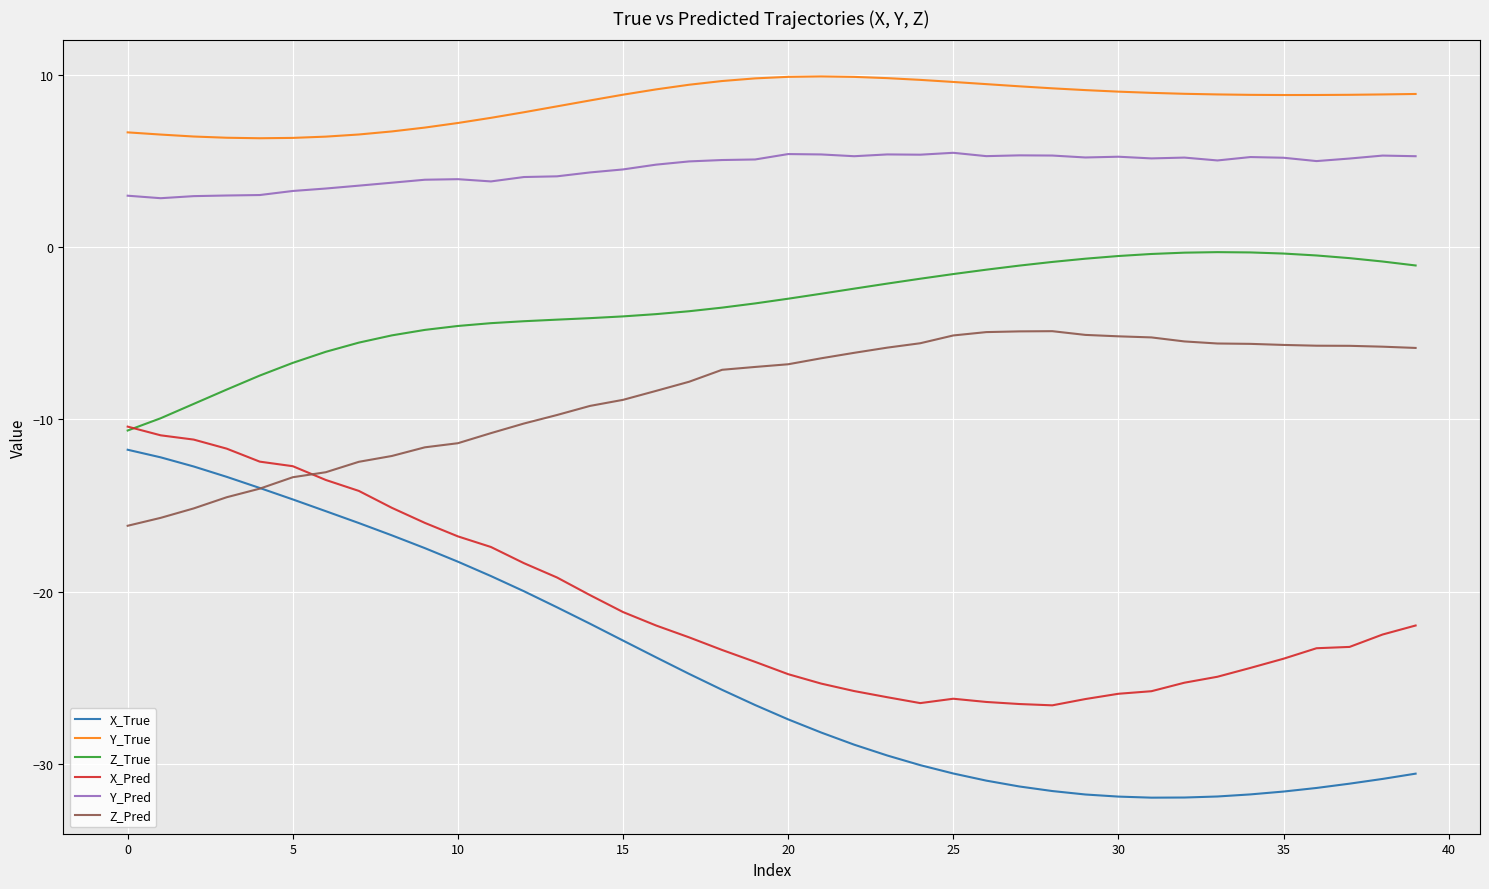

True or false: Z_Pred and Y_True cross at least once.

False